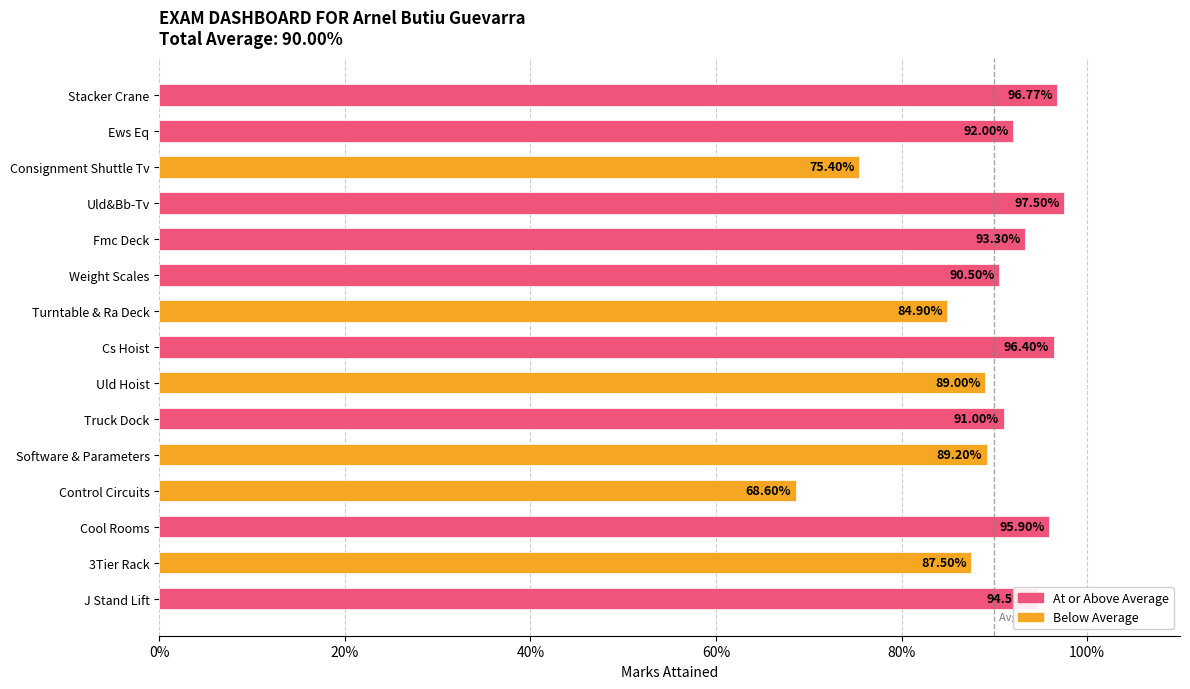

Does the chart contain any negative values?

No